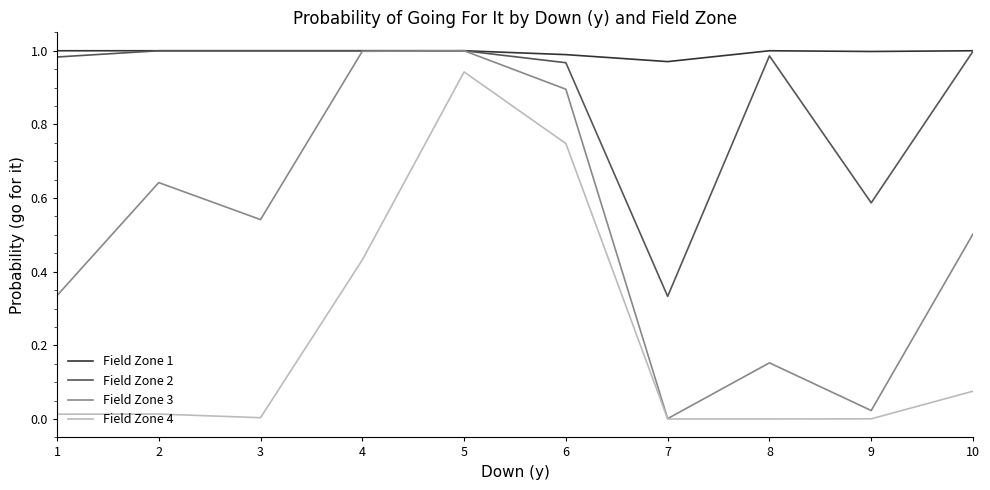

True or false: Field Zone 1 and Field Zone 4 cross at least once.

False